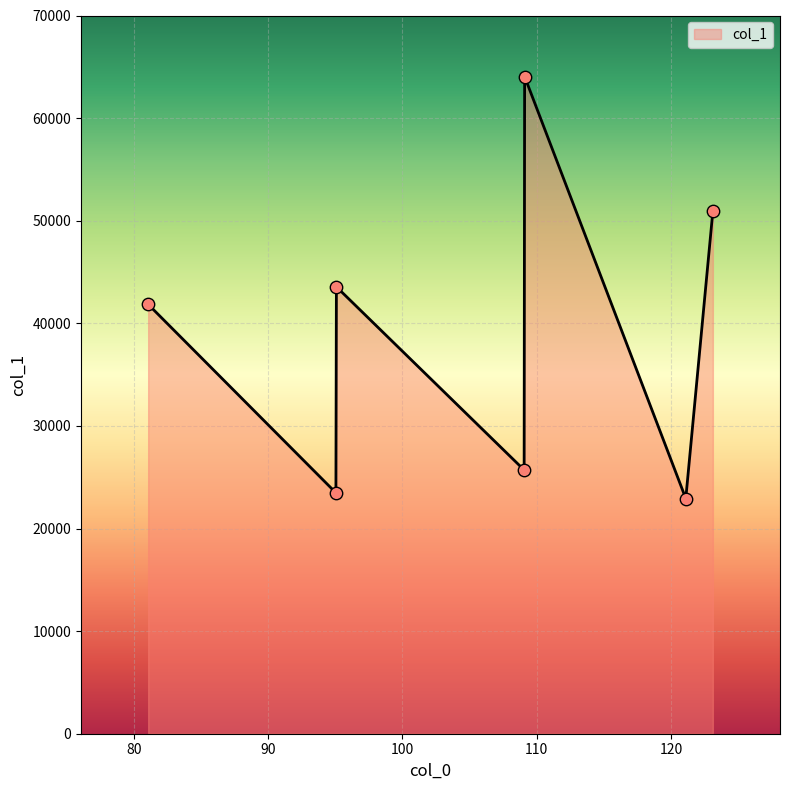

What is the difference between the maximum and second lowest values?

40568.2